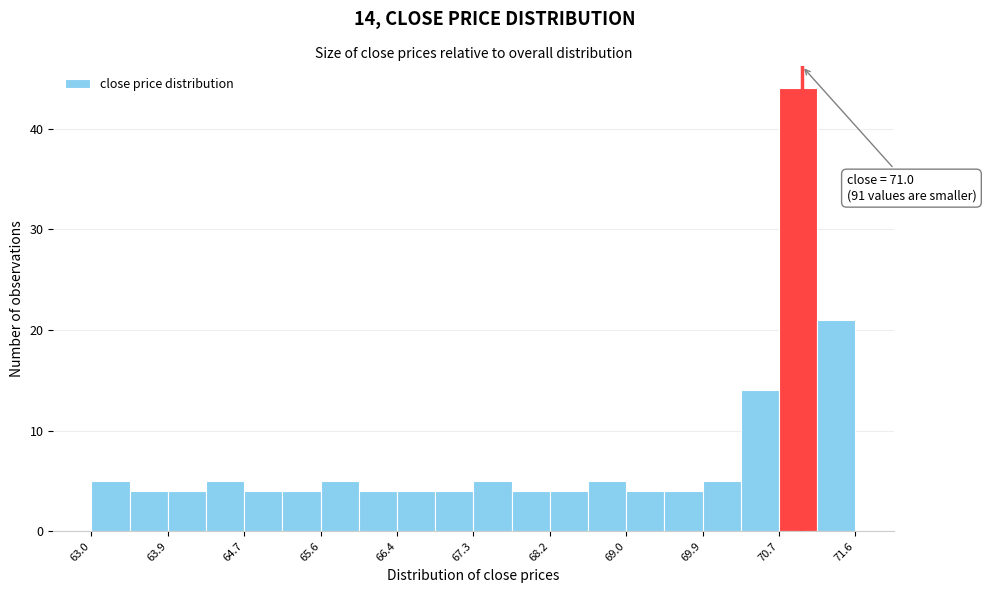

Which range on the x-axis has the tallest bar?

70.74 to 71.17